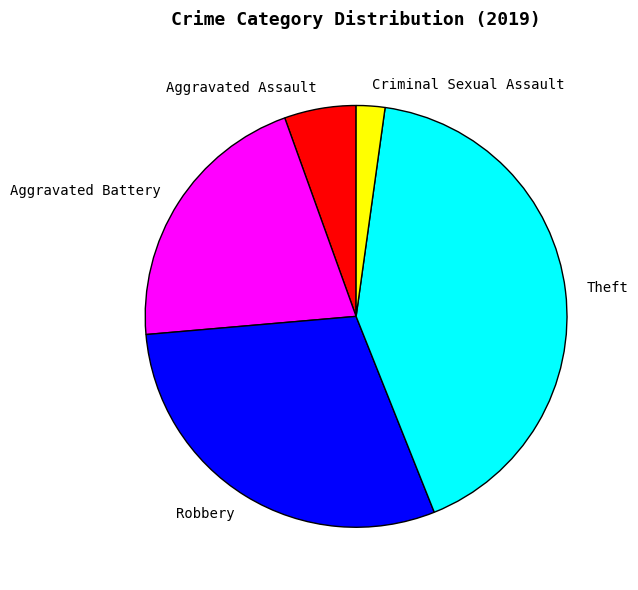

Rank the categories by value from highest to lowest.

Theft, Robbery, Aggravated Battery, Aggravated Assault, Criminal Sexual Assault